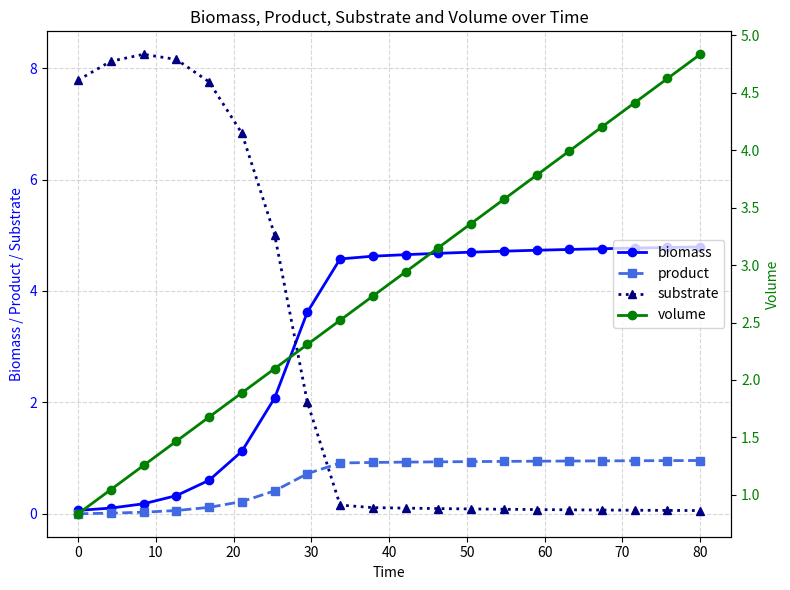

True or false: product and substrate intersect in this chart.

True